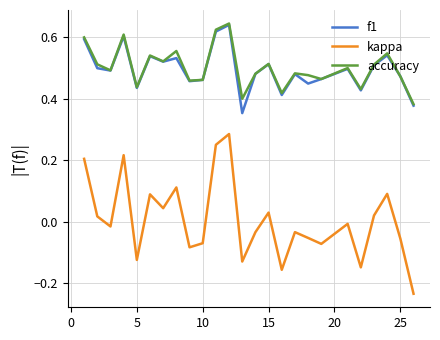

True or false: f1 and kappa intersect in this chart.

False